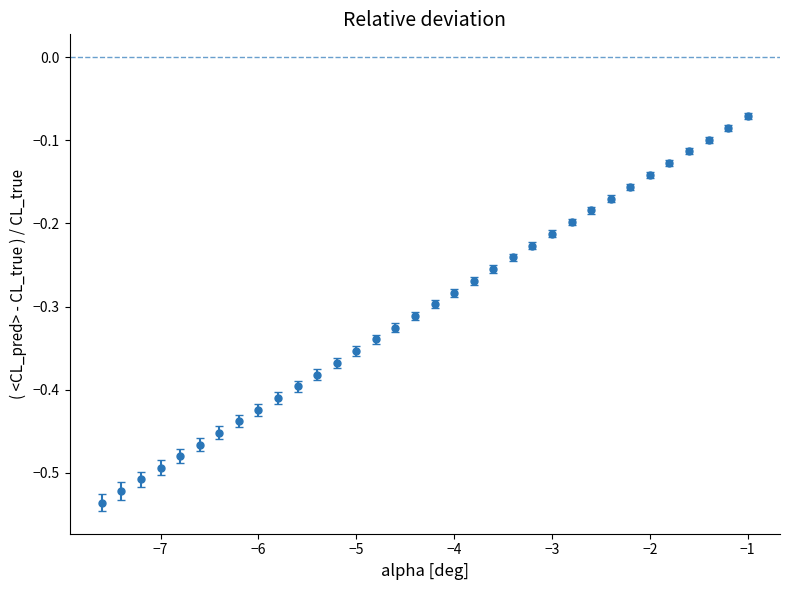

What is the difference between the maximum and minimum values?

0.5